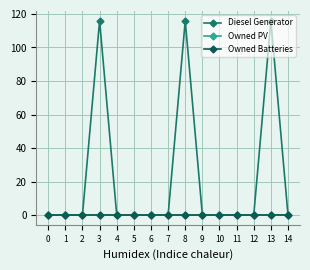

Reading left to right, what are all the values shown in this chart?

Diesel Generator: 0=0	1=0	2=0	3=116	4=0	5=0	6=0	7=0	8=116	9=0	10=0	11=0	12=0	13=116	14=0
Owned PV: 0=0	1=0	2=0	3=0	4=0	5=0	6=0	7=0	8=0	9=0	10=0	11=0	12=0	13=0	14=0
Owned Batteries: 0=0	1=0	2=0	3=0	4=0	5=0	6=0	7=0	8=0	9=0	10=0	11=0	12=0	13=0	14=0